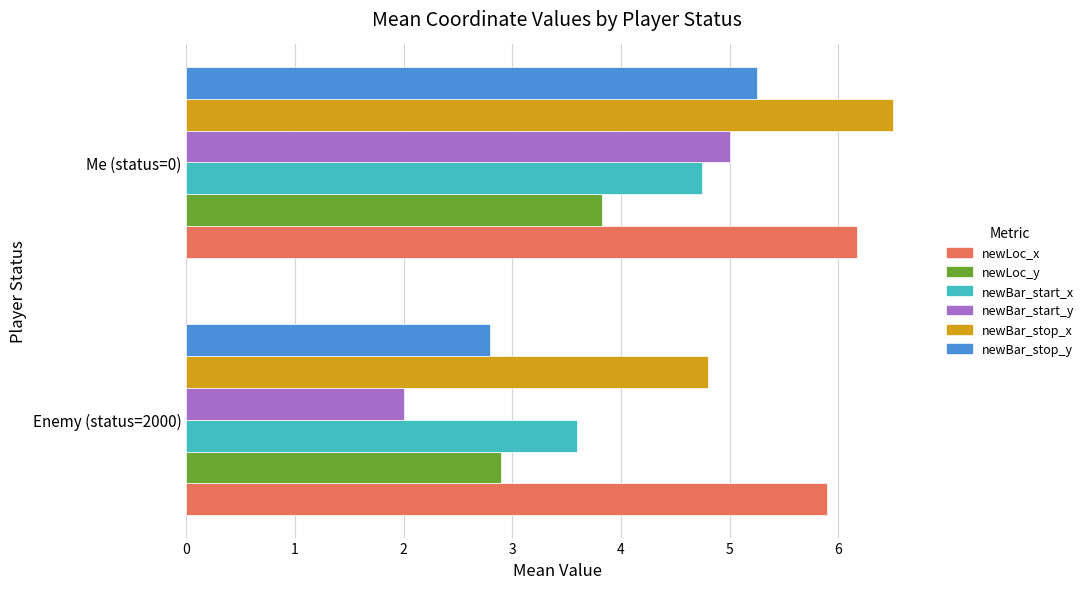

Which series has the largest total across all categories?

newLoc_x